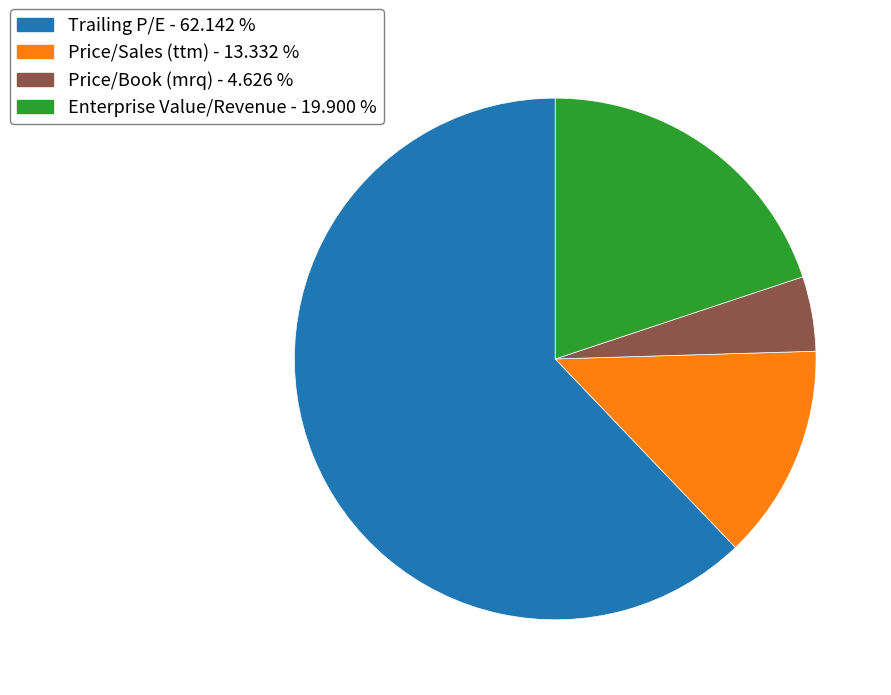

Combined, do Price/Book (mrq) and Price/Sales (ttm) account for over 50%?

No